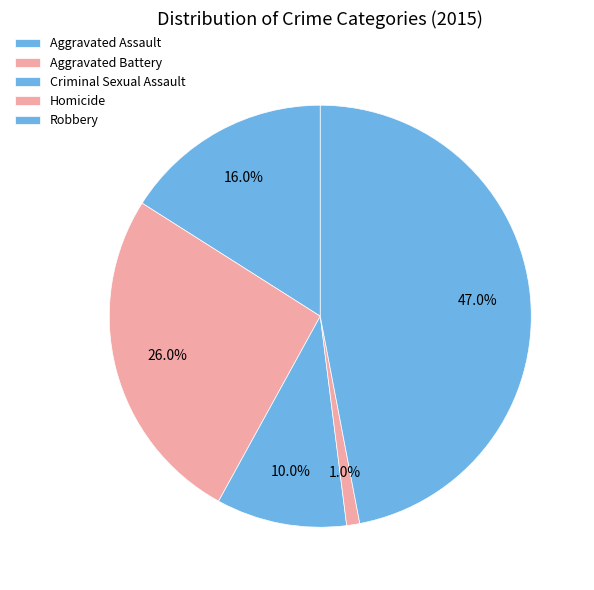

Is it true that Robbery is 57% of the pie?

False